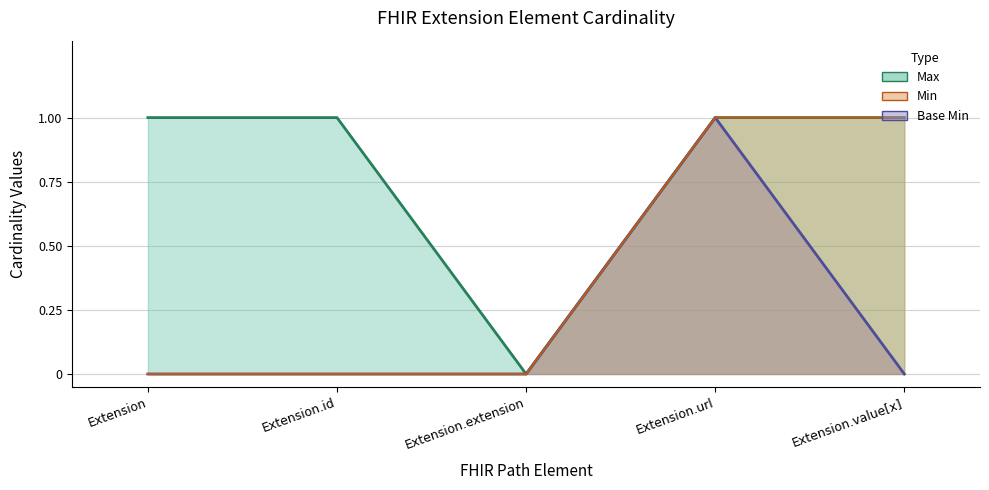

What value does the Max series have at Extension.id?

1